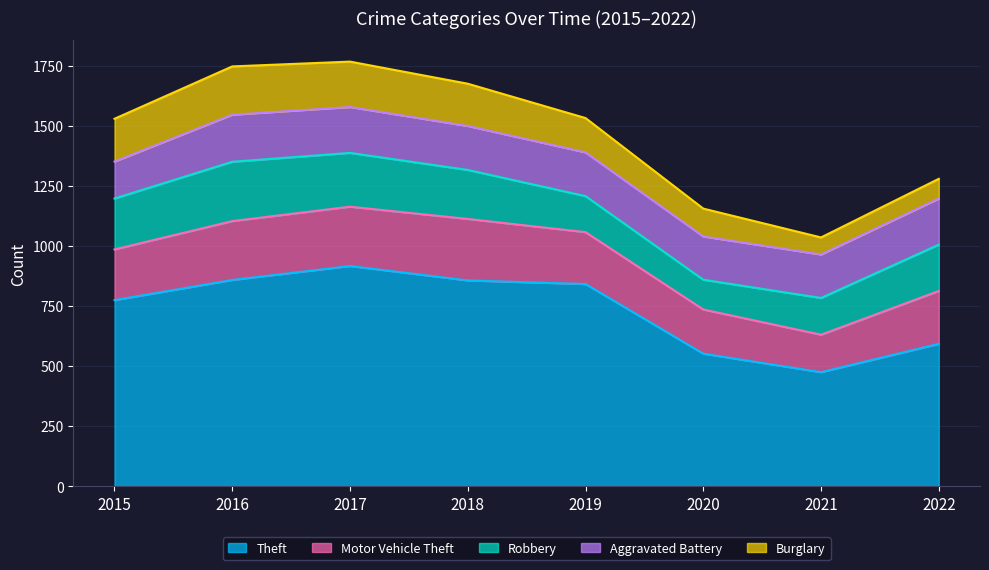

True or false: Motor Vehicle Theft has more than 2 points higher than both neighbors.

False